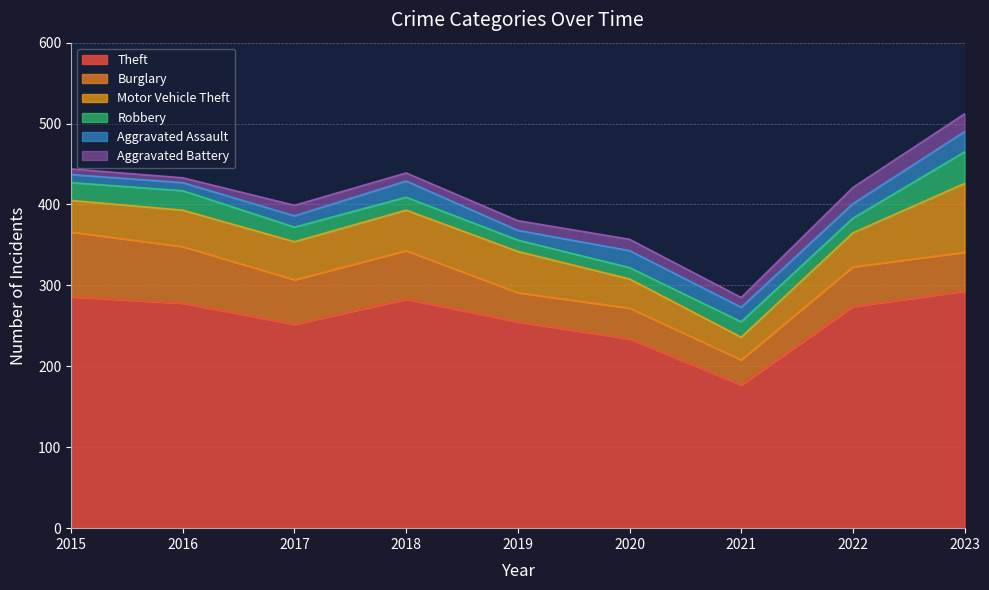

What is the difference between the maximum and minimum values in the Theft series?

116